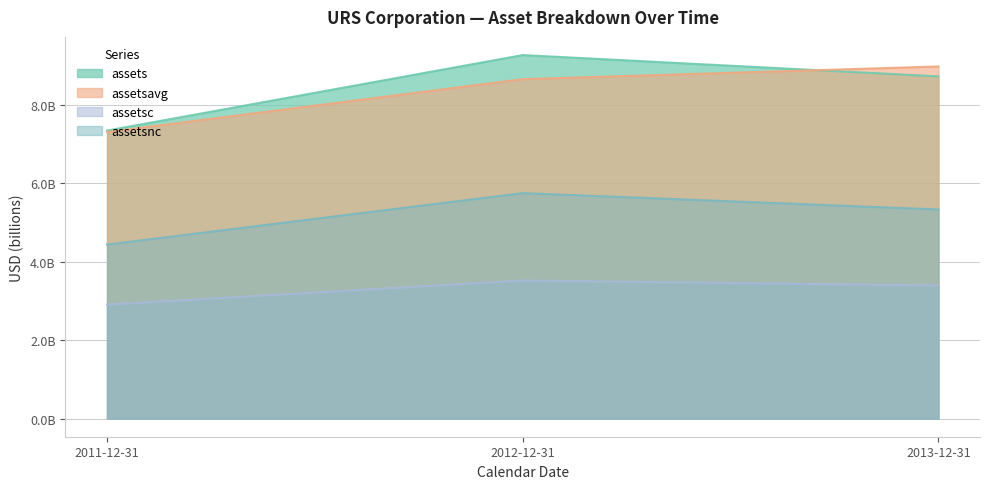

At which label does assetsc first exceed 3?

2012-12-31